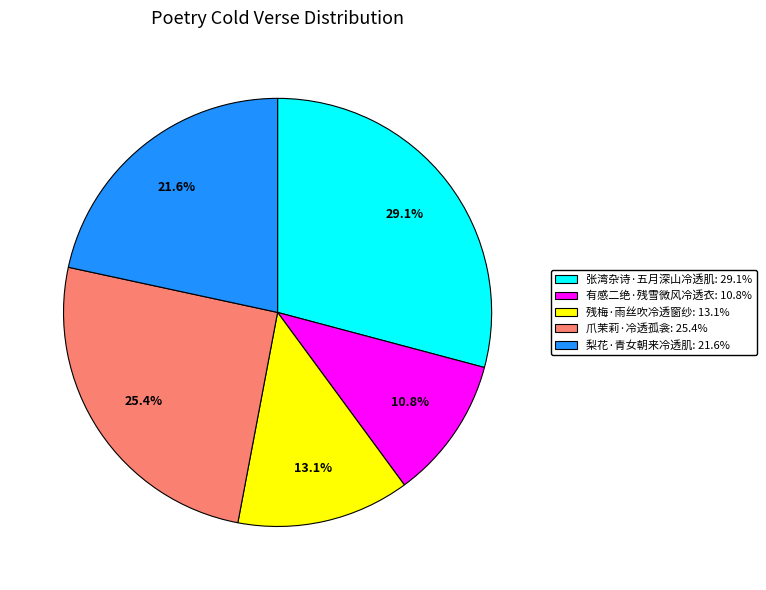

Is the sum of 爪茉莉·冷透孤衾 and 有感二绝·残雪微风冷透衣 greater than half?

No